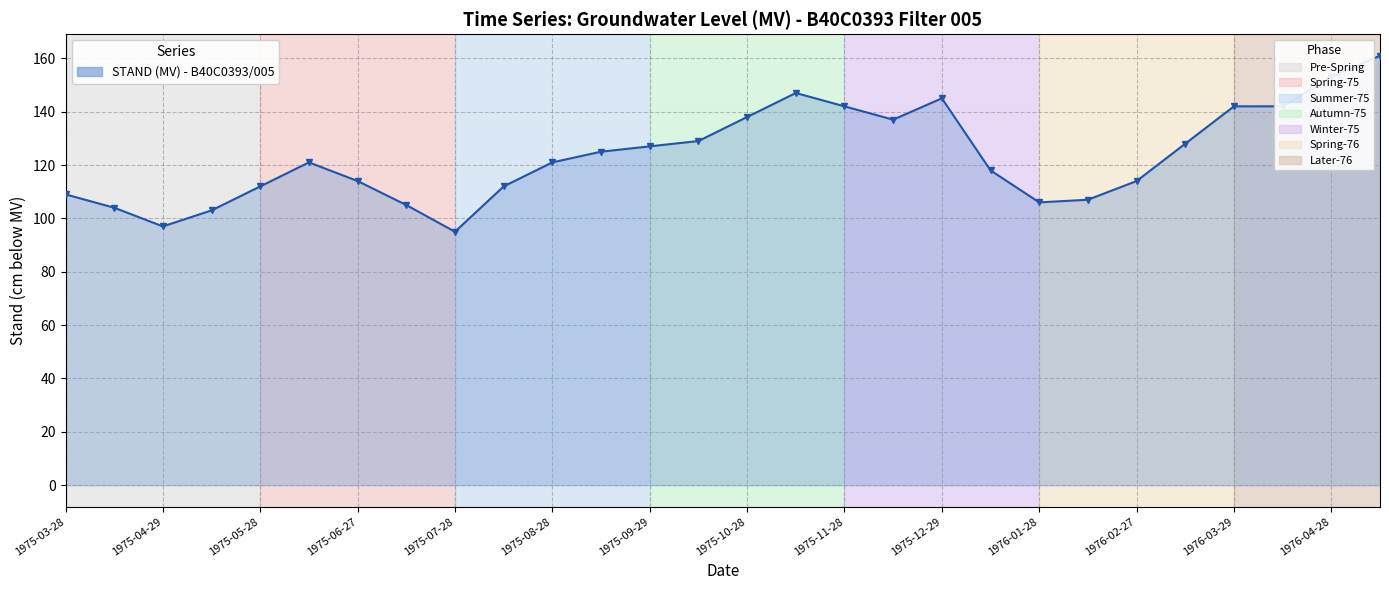

How many data points does each series have?

28